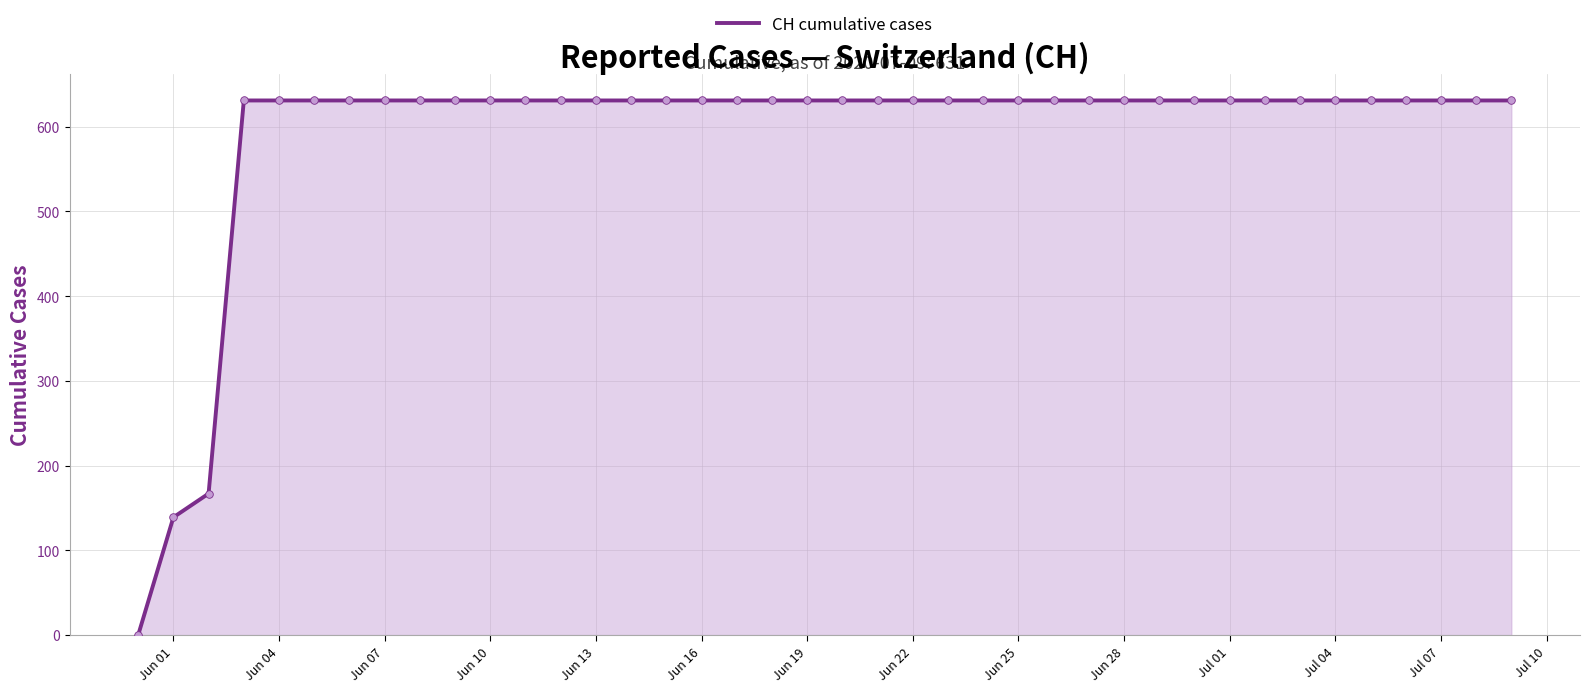

What is the greatest value displayed?

631